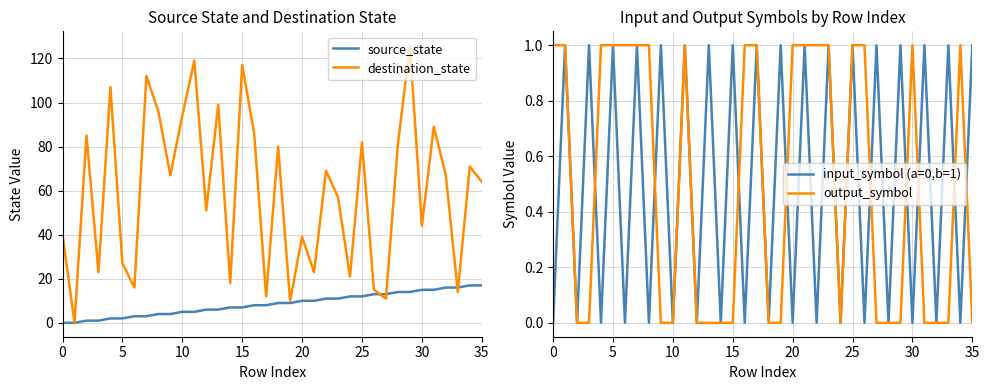

What is the maximum value for destination_state?

126